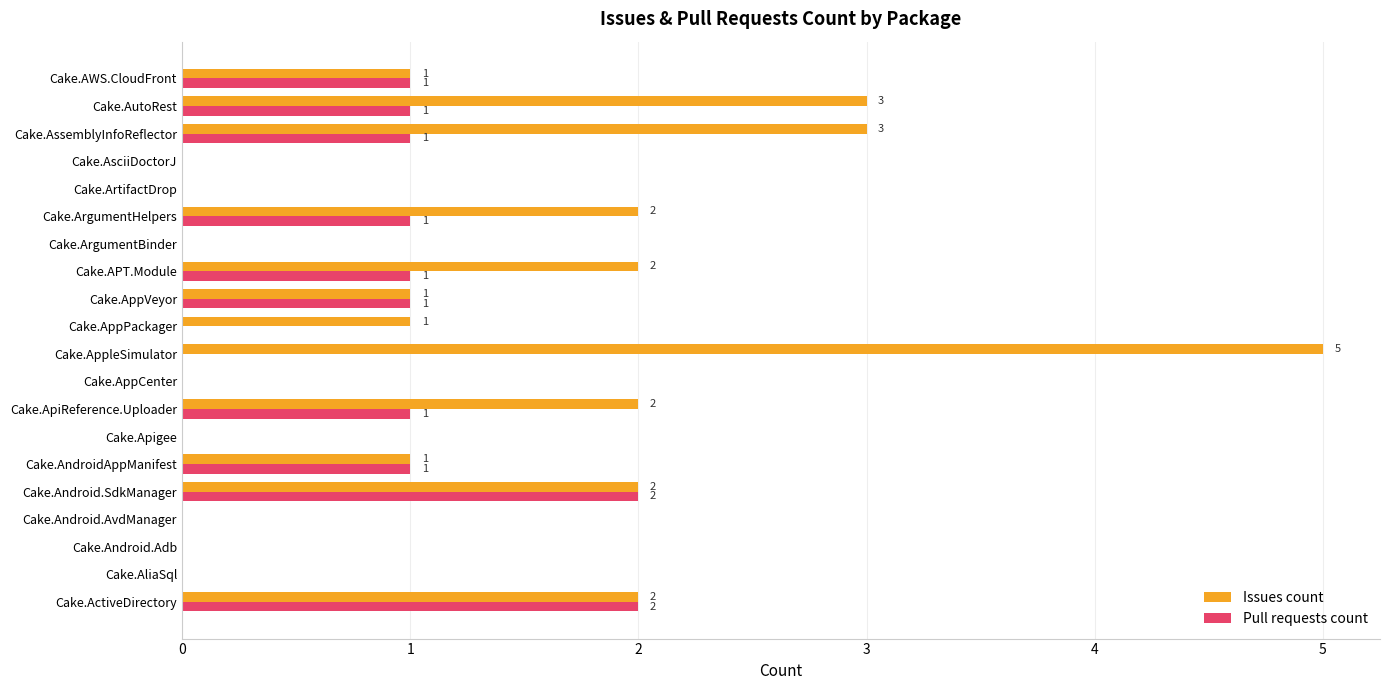

What is the maximum value shown in the chart?

5